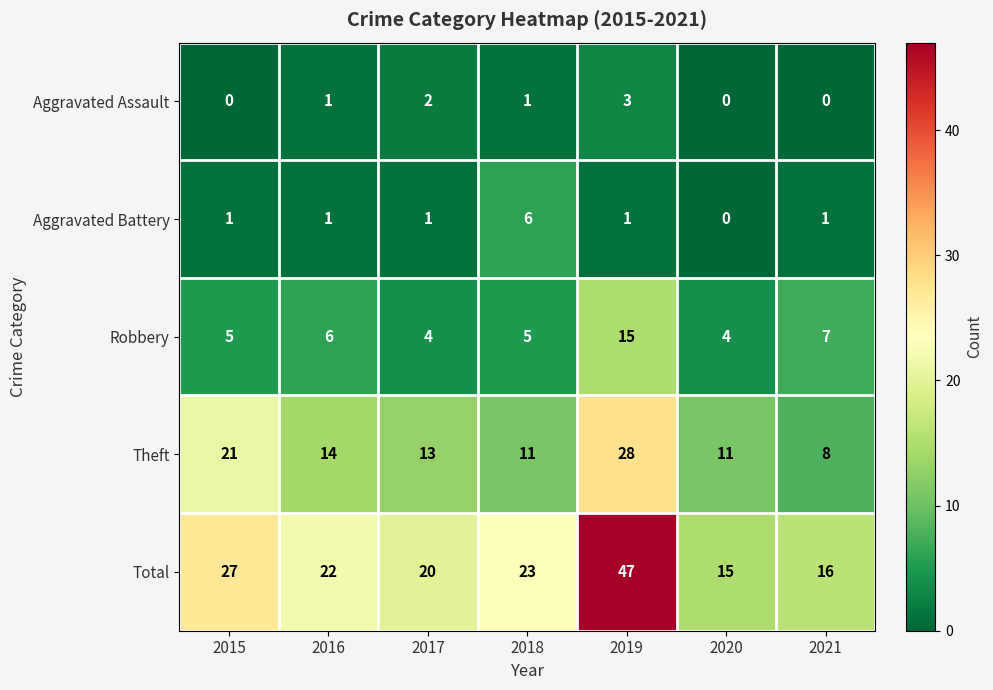

List the series in order of their peak value, highest first.

Total, Theft, Robbery, Aggravated Battery, Aggravated Assault